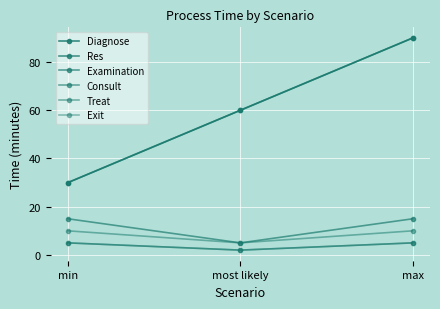

The Exit series shows 5 at min. True or false?

True